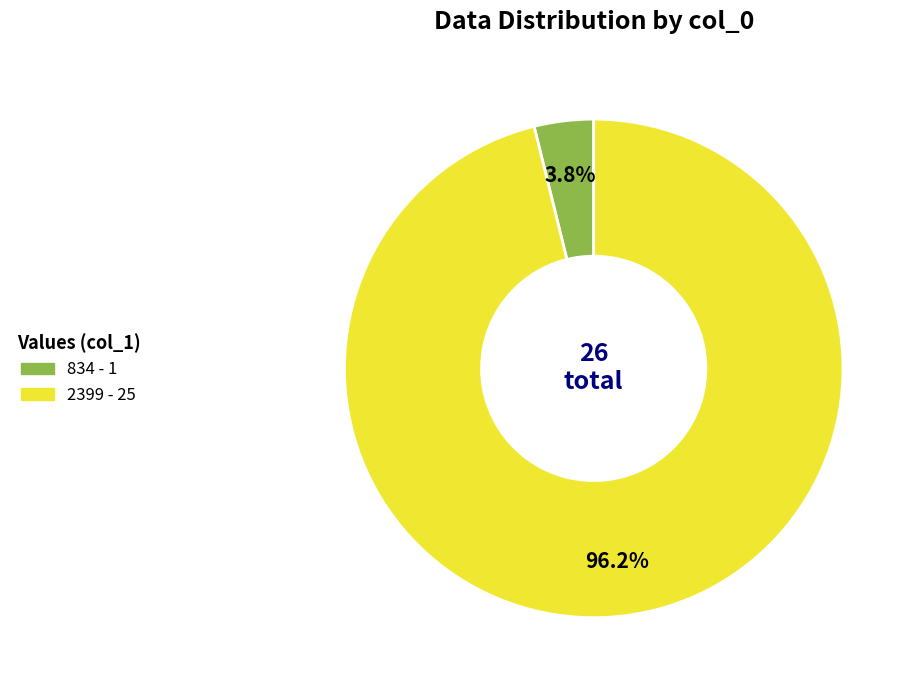

True or false: 2399 accounts for 96% of the total.

True